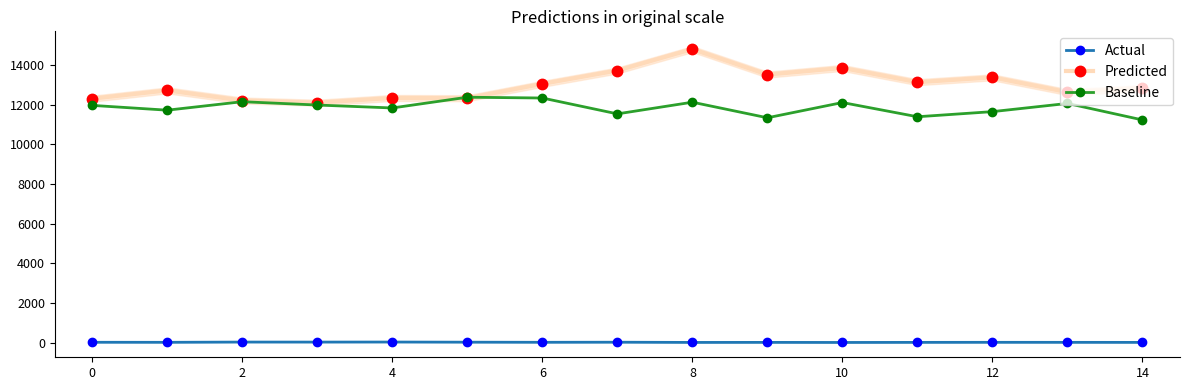

What is the difference between the maximum and minimum values in the Predicted series?

2699.0